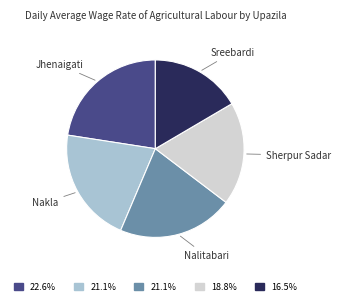

How many slices are in this pie chart?

5